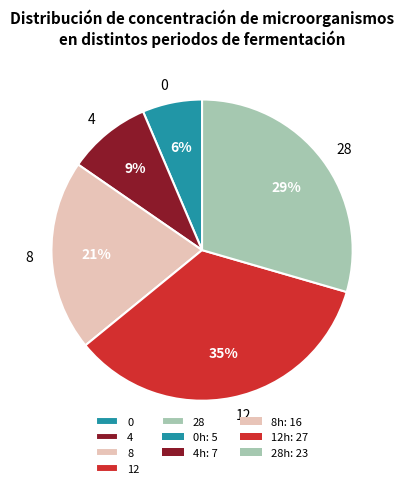

What is the ratio of the value at 0 to the value at 4?

0.7